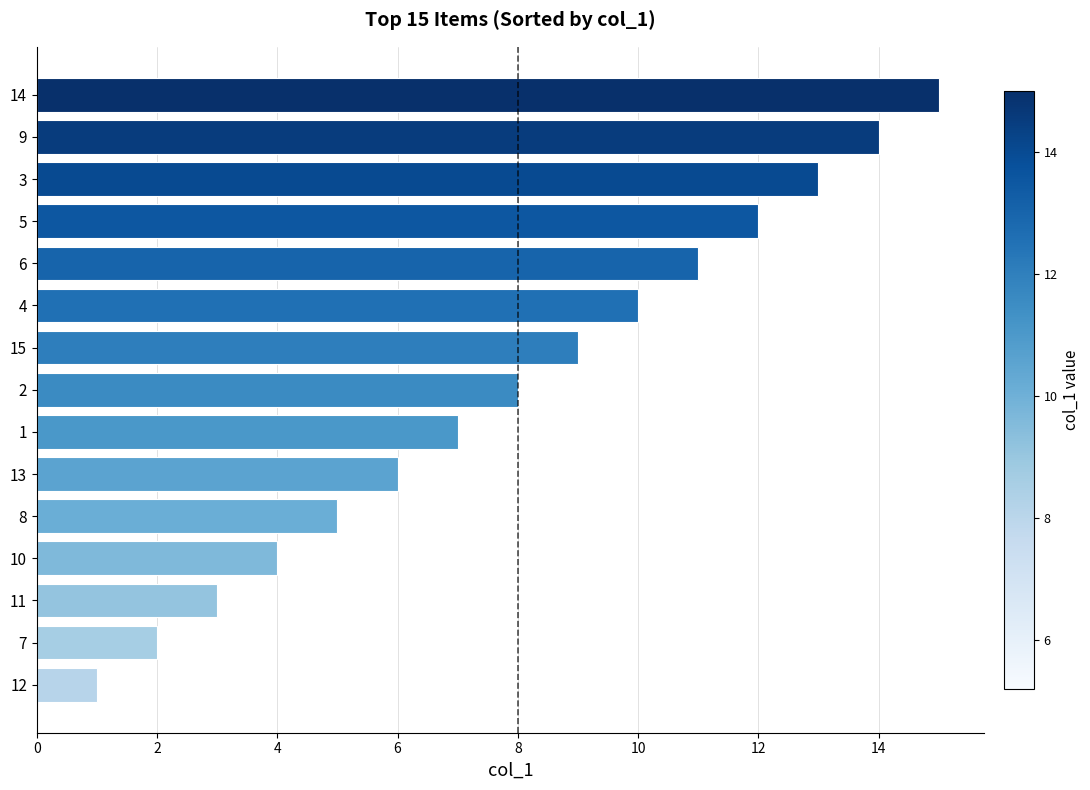

The value at 4 is 7. True or false?

False